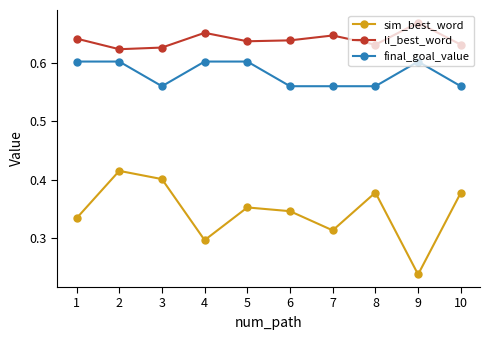

What are all the series names shown in the legend?

sim_best_word, li_best_word, final_goal_value